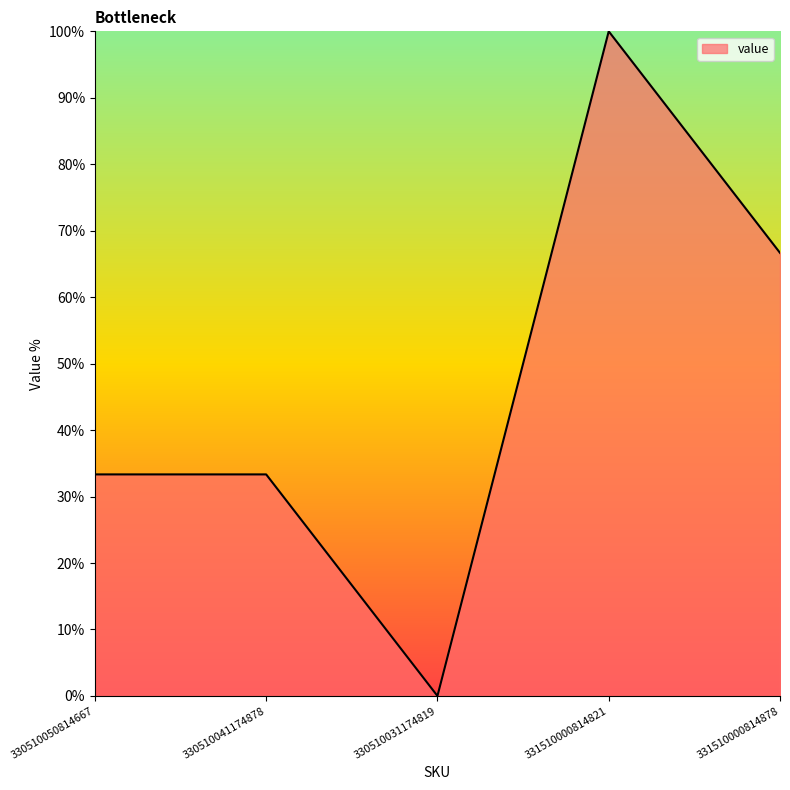

How many positive values are there?

4